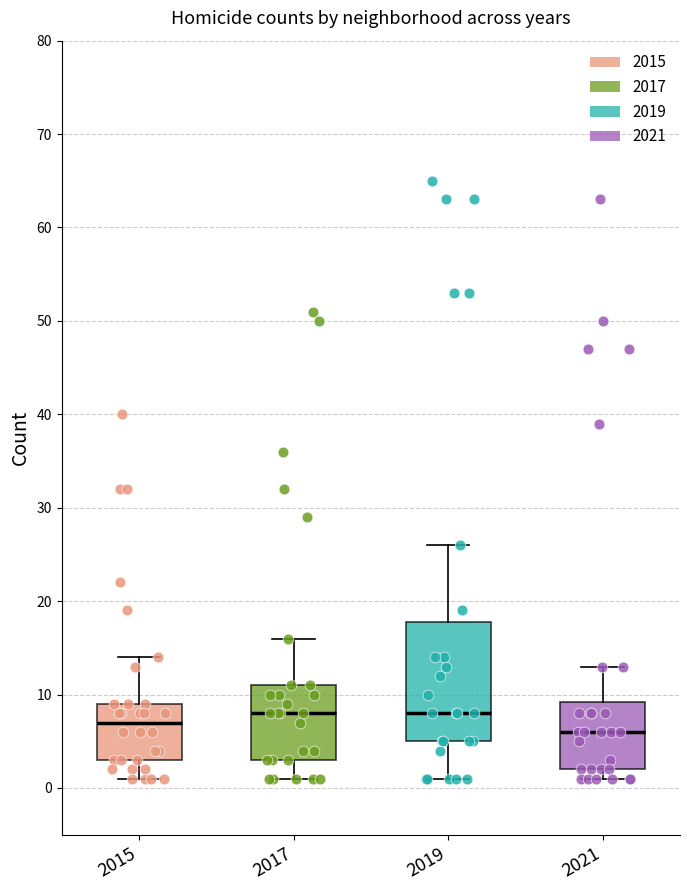

Reading left to right, read every box against the y-axis: the position of its median line, the range the box covers, and the ends of its whiskers. The values are not printed on the chart, so give them approximately, as read against the axis.

2015: median 7, box 3 to 9, whiskers 1 to 14
2017: median 8, box 3 to 11, whiskers 1 to 16
2019: median 8, box 5 to 18, whiskers 1 to 26
2021: median 6, box 2 to 9, whiskers 1 to 13